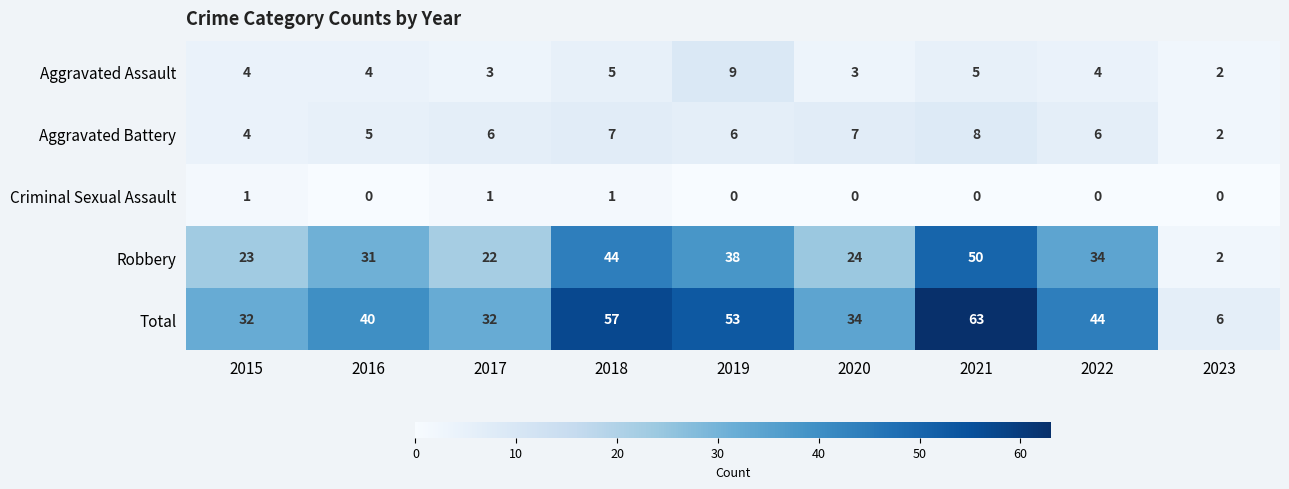

What is the difference between the second highest and minimum values in the Robbery series?

42